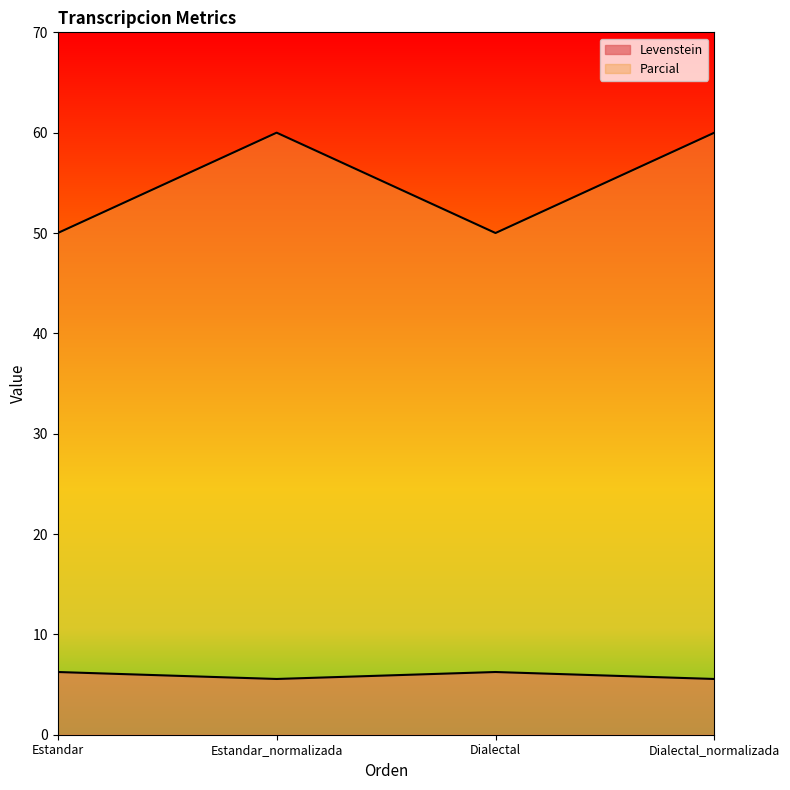

Rank the series by their maximum value, from lowest to highest.

Levenstein, Parcial